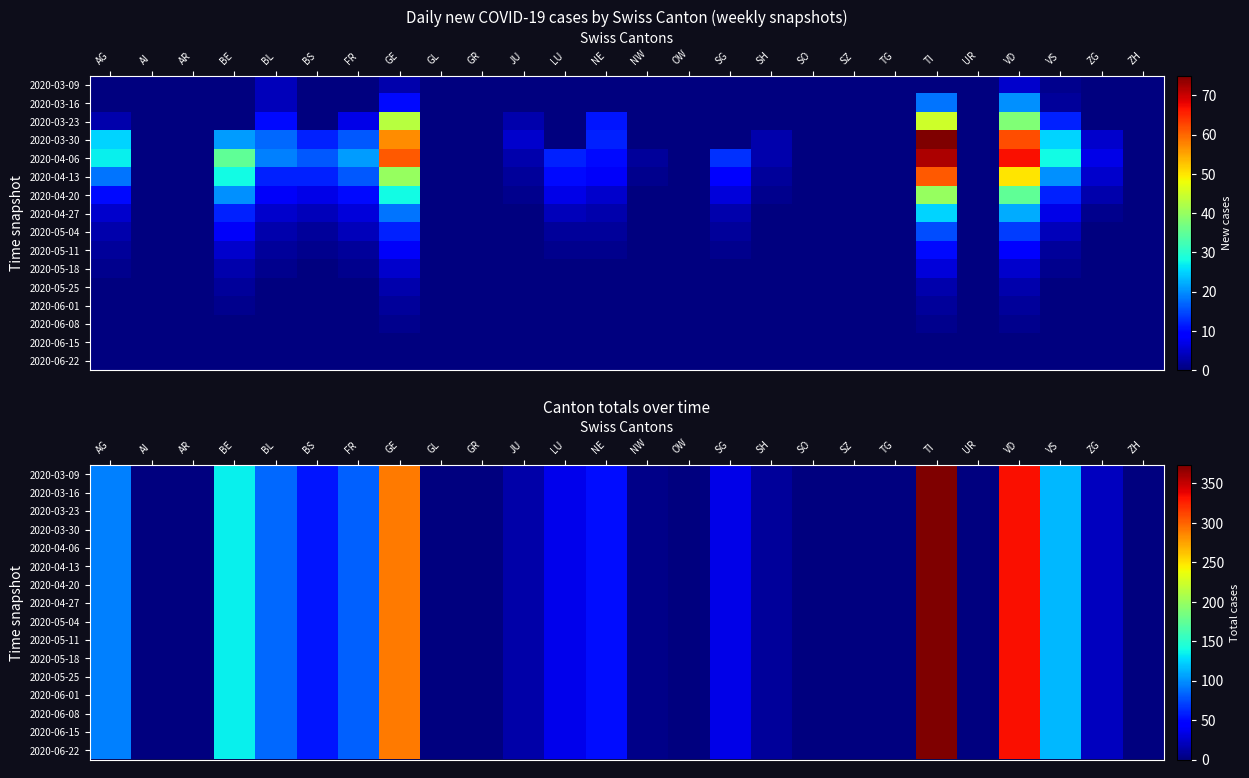

What is the difference between the maximum and minimum values in the 2020-05-18 series?

373